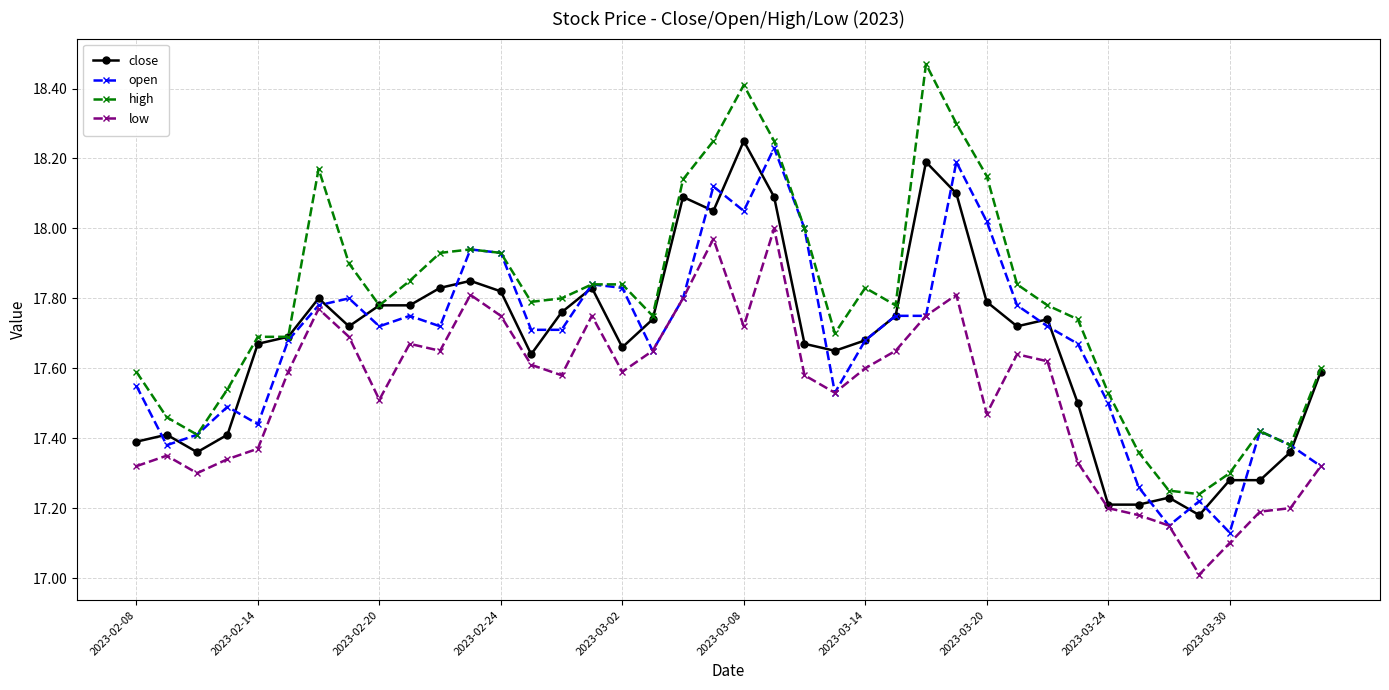

True or false: high has more than 1 points higher than both neighbors.

True